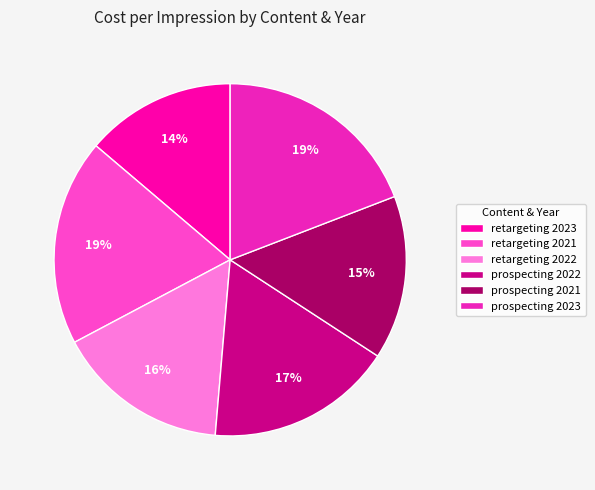

The prospecting 2022 slice represents 17% of the pie. True or false?

True